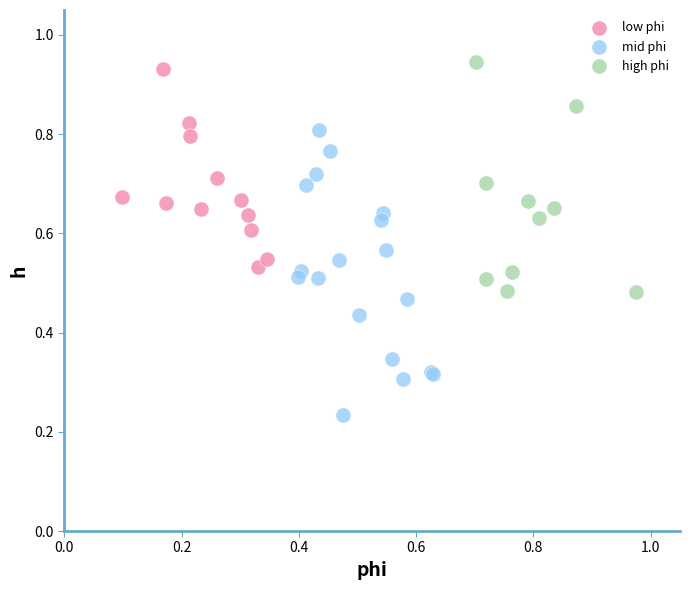

Which series has the largest Y range (max minus min)?

mid phi